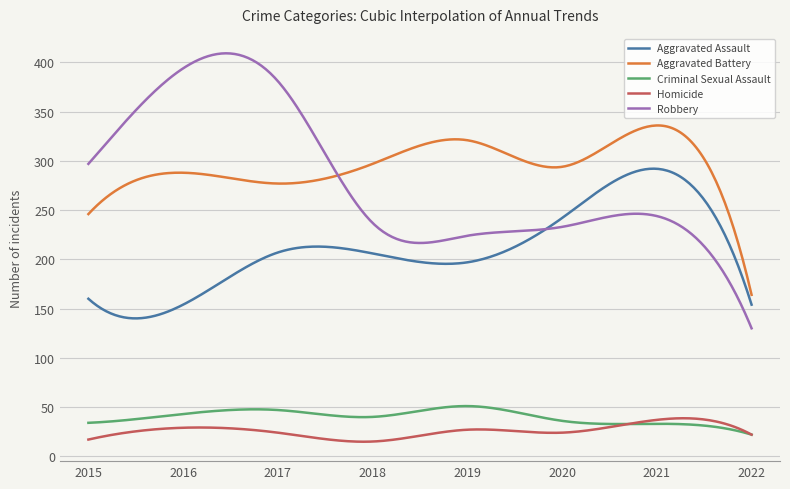

Is this an area chart (filled region under the line)?

No